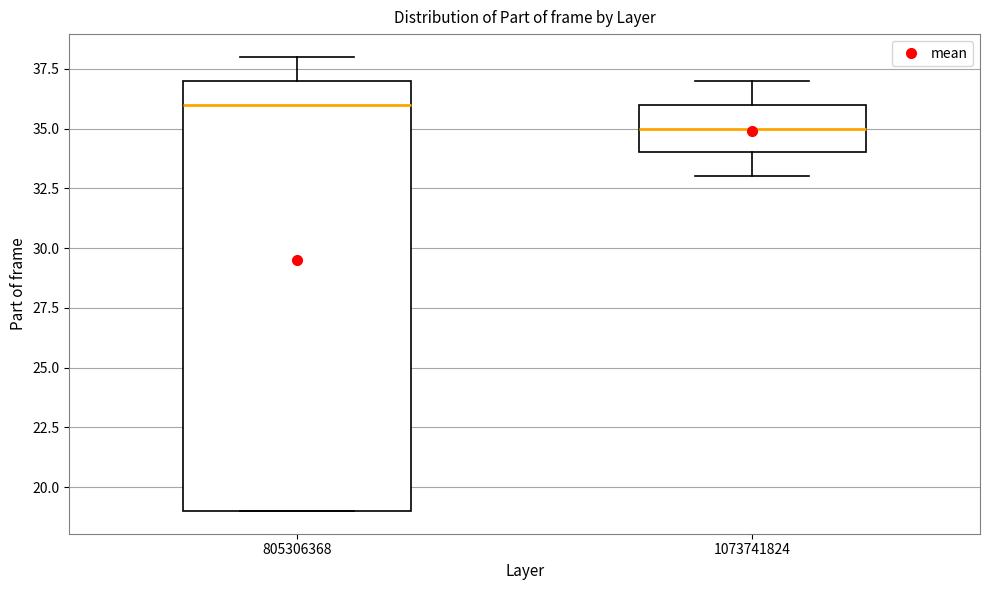

Comparing the boxes themselves (not the whiskers), which one is the tallest?

805306368